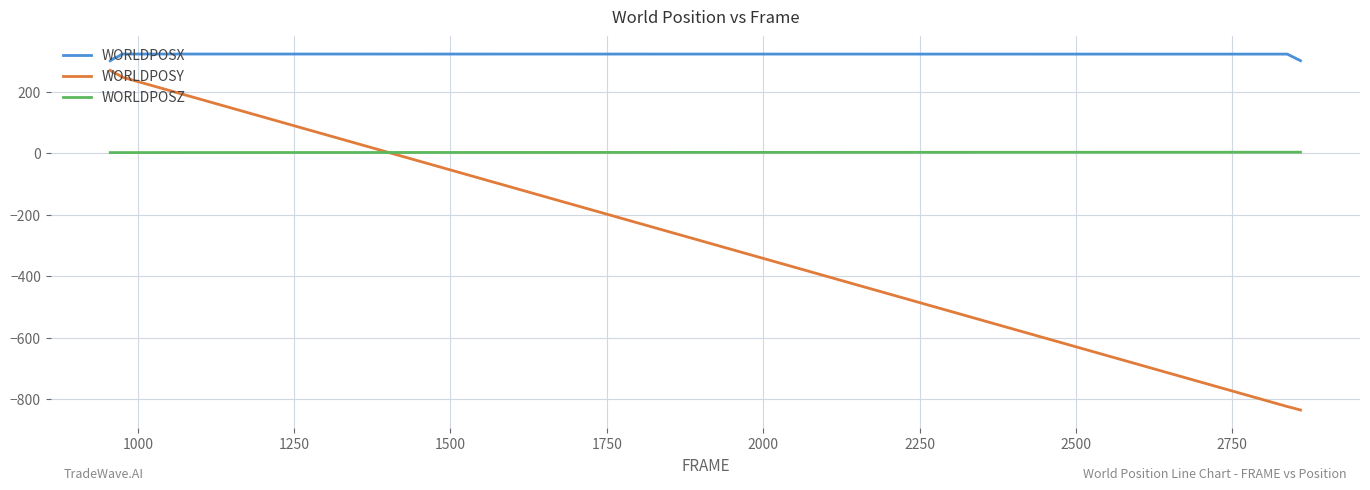

Which series has the widest spread of values?

WORLDPOSY